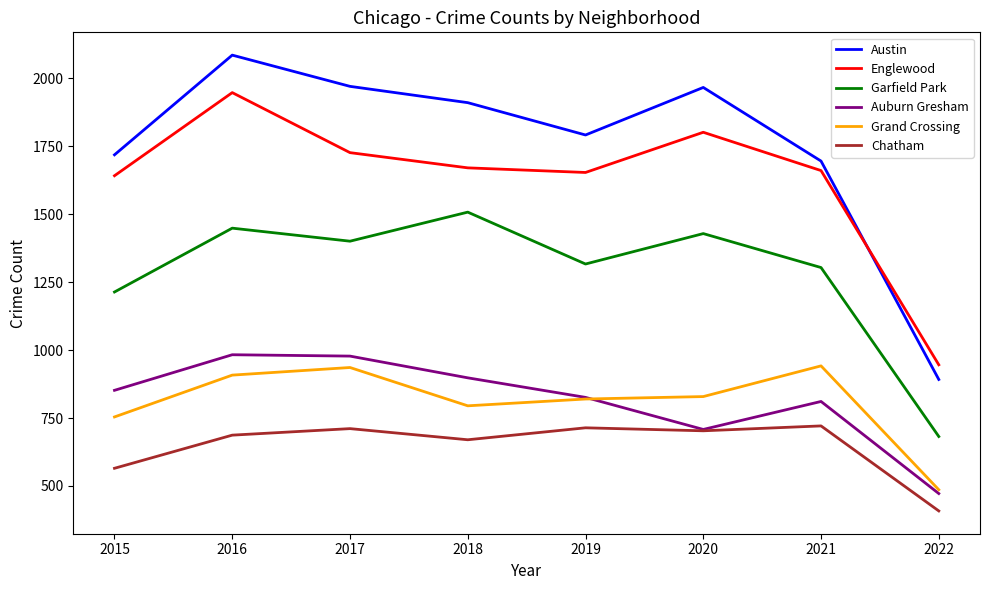

Is this an area chart (filled region under the line)?

No